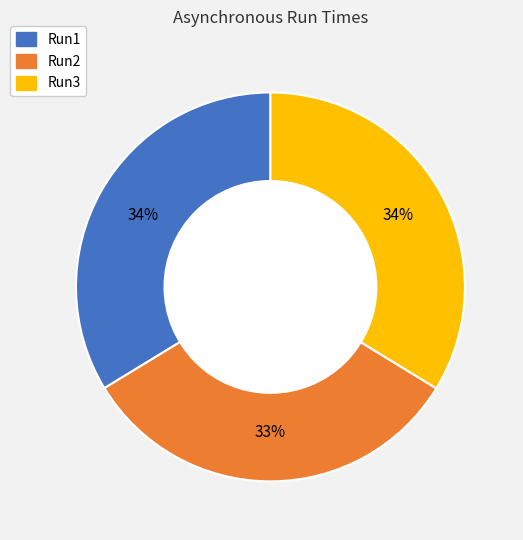

Which slice is the smallest?

Run2